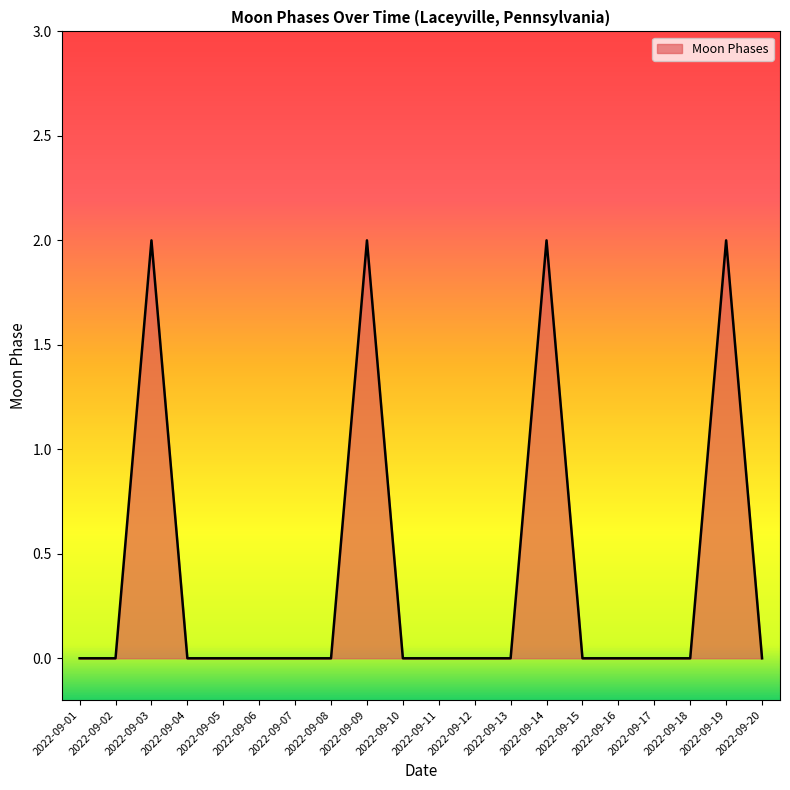

Reading right to left, extract all data points from this chart.

0	2	0	0	0	0	2	0	0	0	0	2	0	0	0	0	0	2	0	0